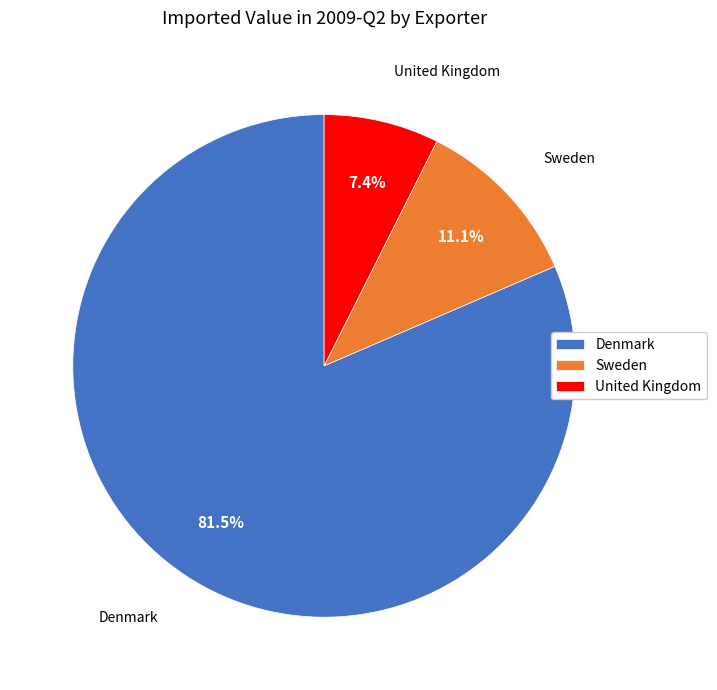

What is the ratio of the value at Sweden to the value at United Kingdom?

1.5